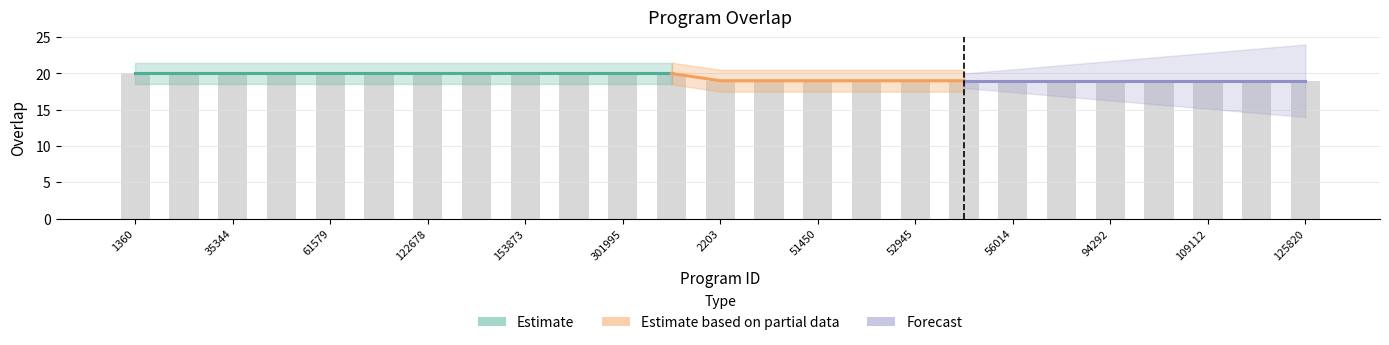

What is the value of the 15th bar from the left?

19